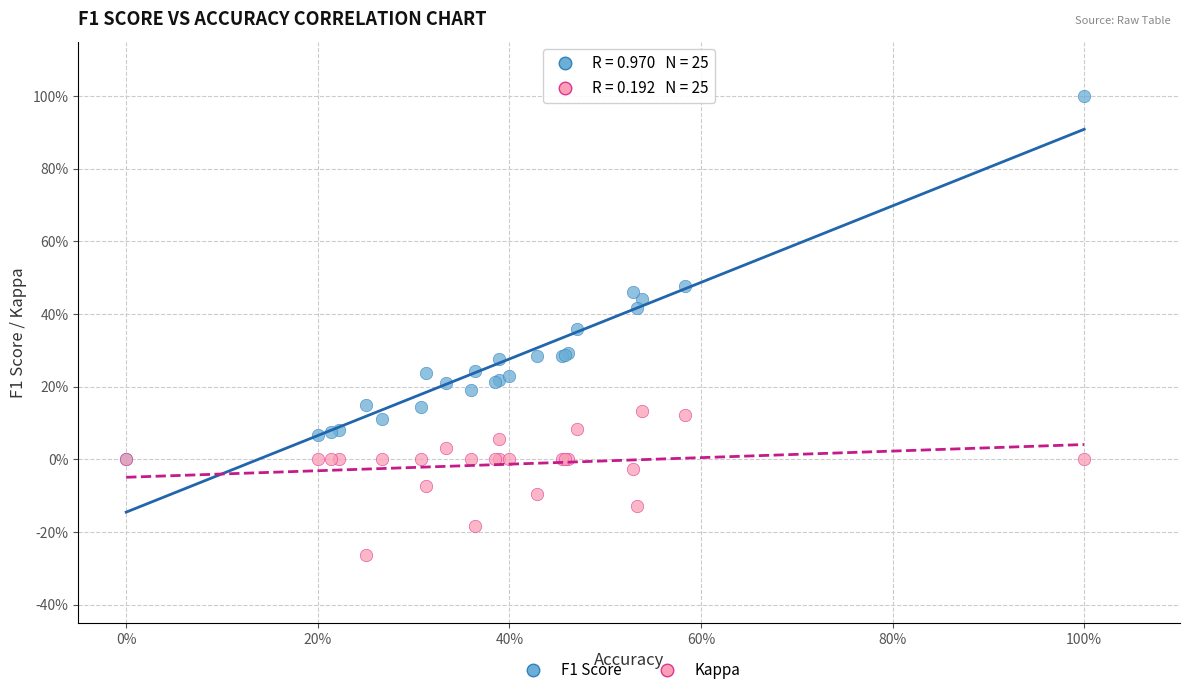

Which series reaches the maximum Y coordinate?

F1 Score